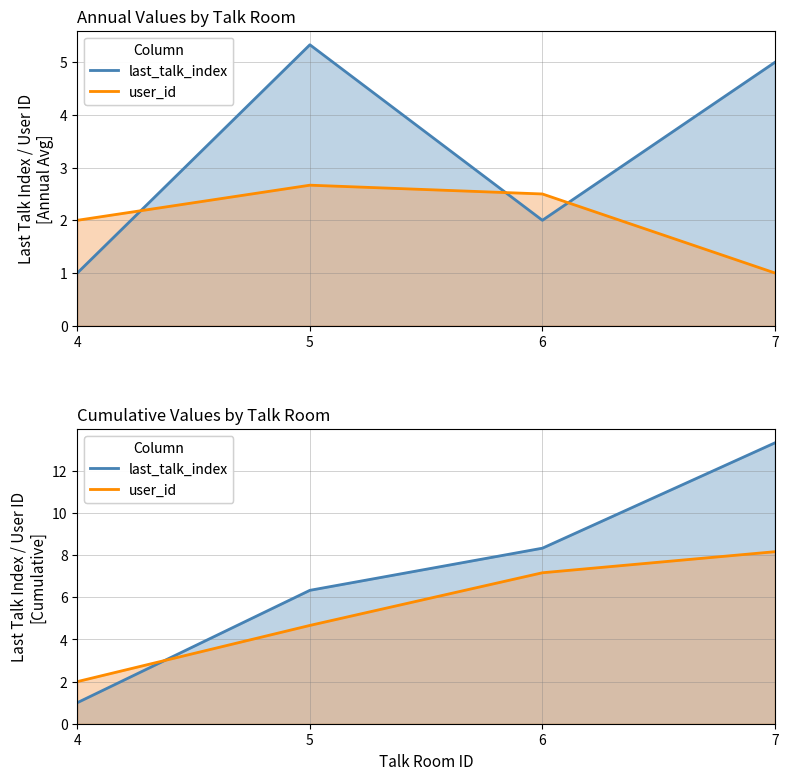

At which category does user_id reach its first local peak?

5